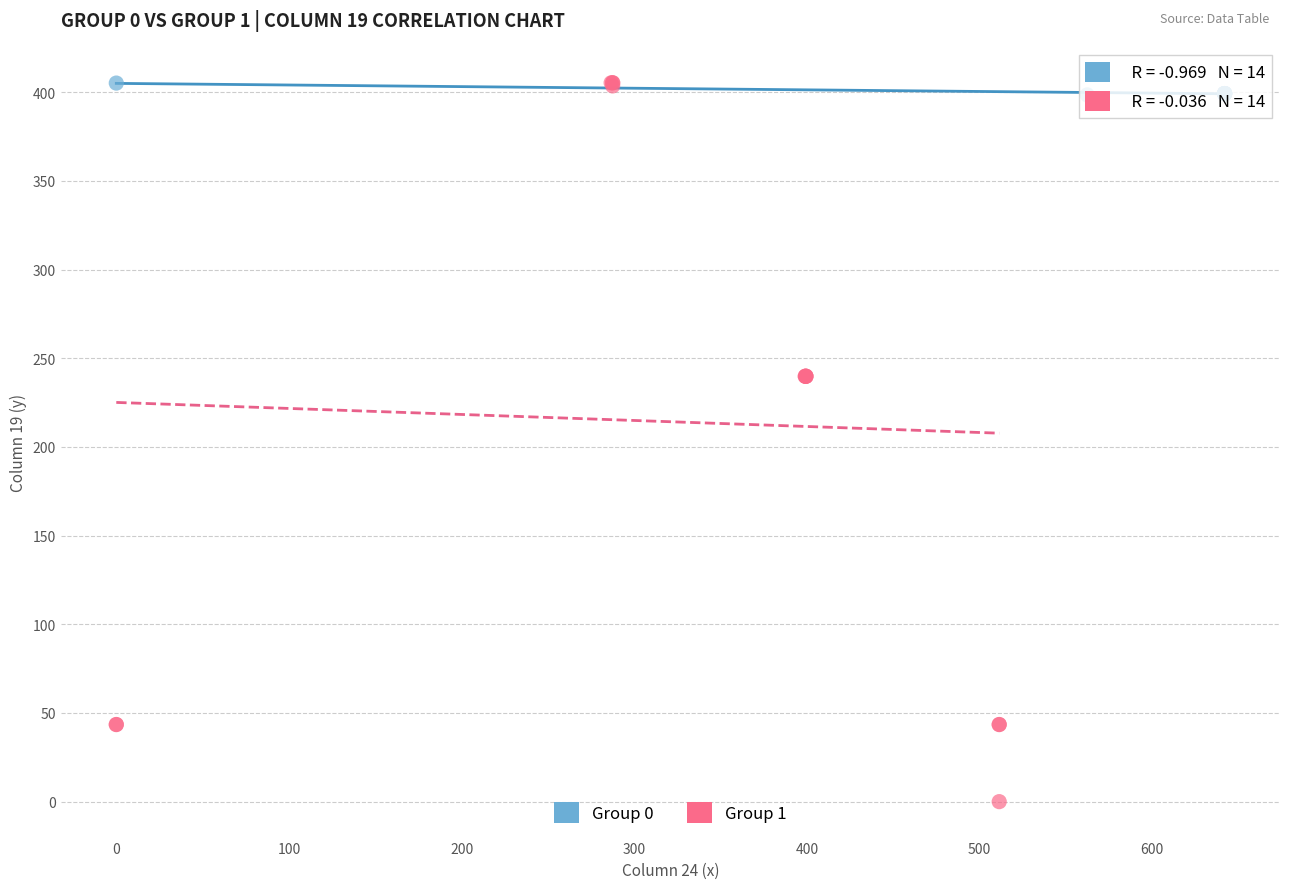

Which series has the largest Y range (max minus min)?

Group 1